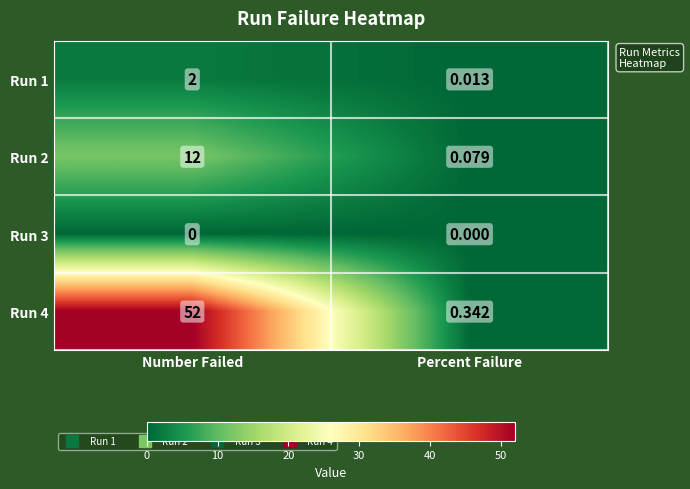

At which category is the sum across all series the highest?

Number Failed